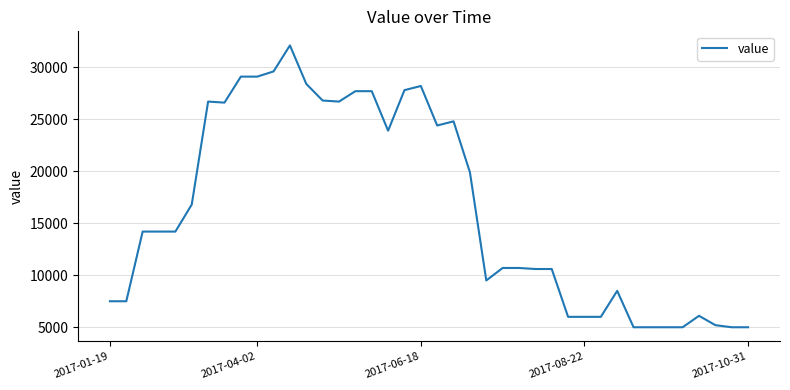

What is the minimum value shown in the chart?

5000